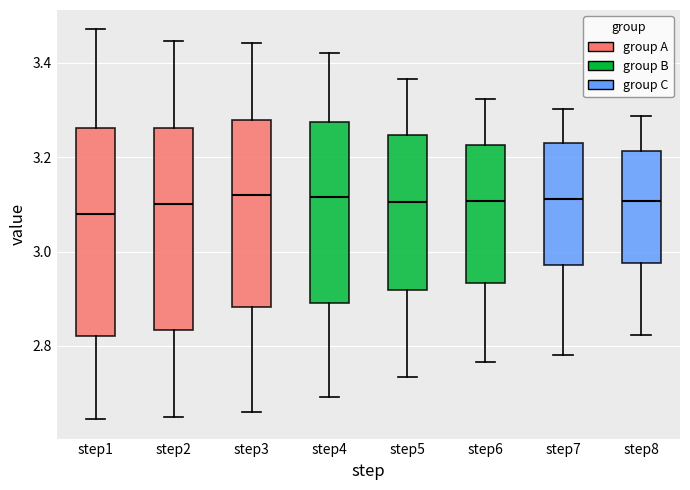

Reading left to right, transcribe this box plot: for each box, give where its median line is, the range the box spans, and where its two whiskers end, as read against the y-axis. The values are not printed on the chart, so give them approximately, as read against the axis.

step1: median 3.08, box 2.82 to 3.26, whiskers 2.64 to 3.48
step2: median 3.10, box 2.84 to 3.26, whiskers 2.64 to 3.44
step3: median 3.12, box 2.88 to 3.28, whiskers 2.66 to 3.44
step4: median 3.12, box 2.90 to 3.28, whiskers 2.70 to 3.42
step5: median 3.10, box 2.92 to 3.24, whiskers 2.74 to 3.36
step6: median 3.10, box 2.94 to 3.22, whiskers 2.76 to 3.32
step7: median 3.12, box 2.98 to 3.22, whiskers 2.78 to 3.30
step8: median 3.10, box 2.98 to 3.22, whiskers 2.82 to 3.28